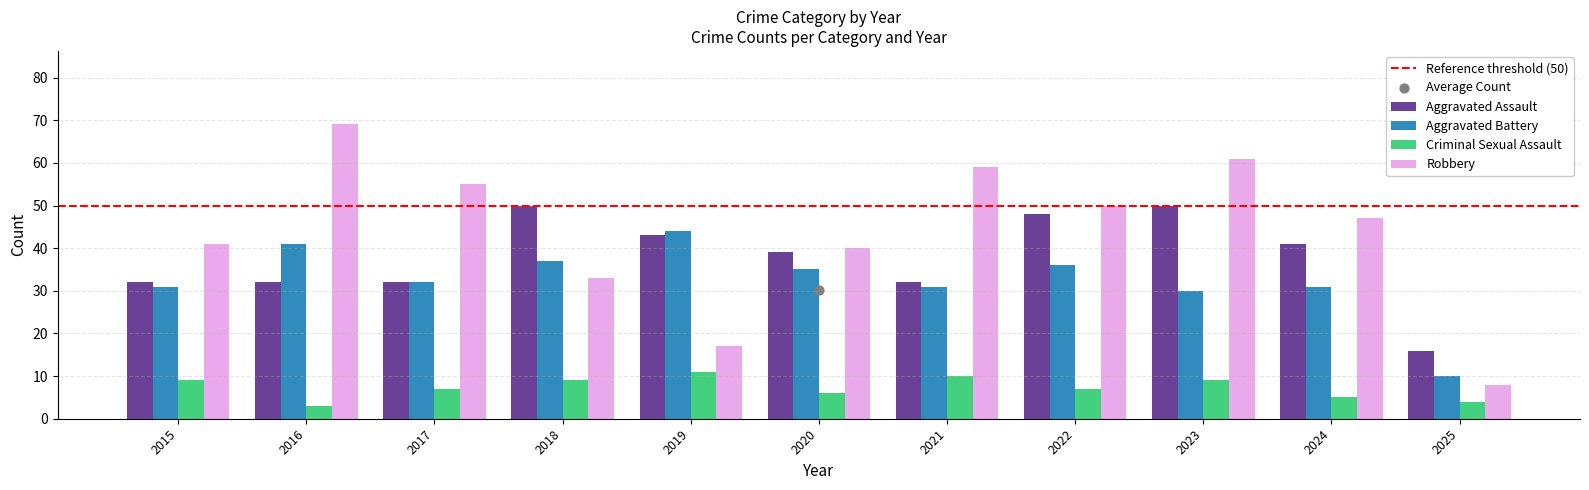

What are all the series names shown in the legend?

Aggravated Assault, Aggravated Battery, Criminal Sexual Assault, Robbery